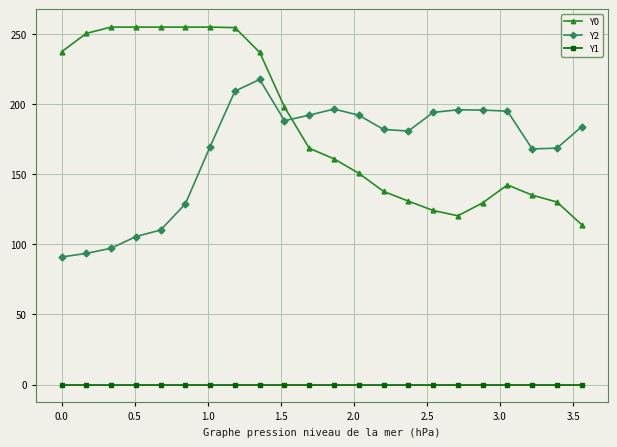

At how many categories does at least one series exceed 224?

9